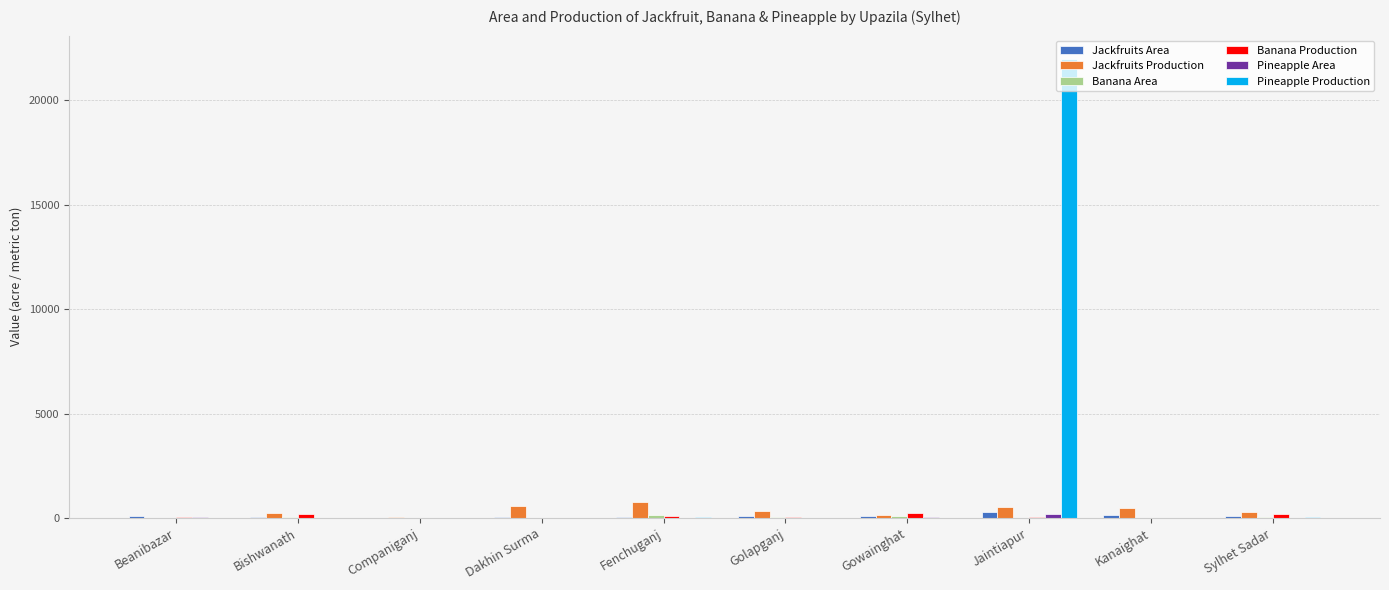

Which category has the highest value in the Pineapple Production series?

Jaintiapur